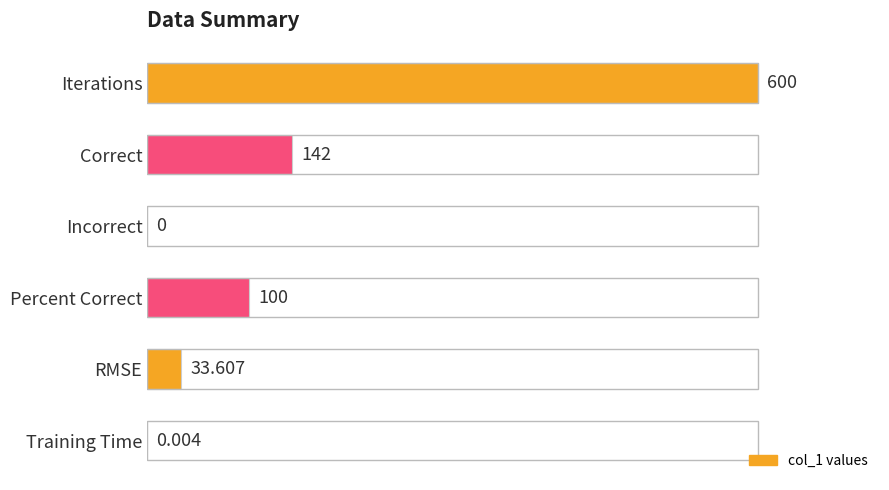

At which label is the value closest to 50?

Correct